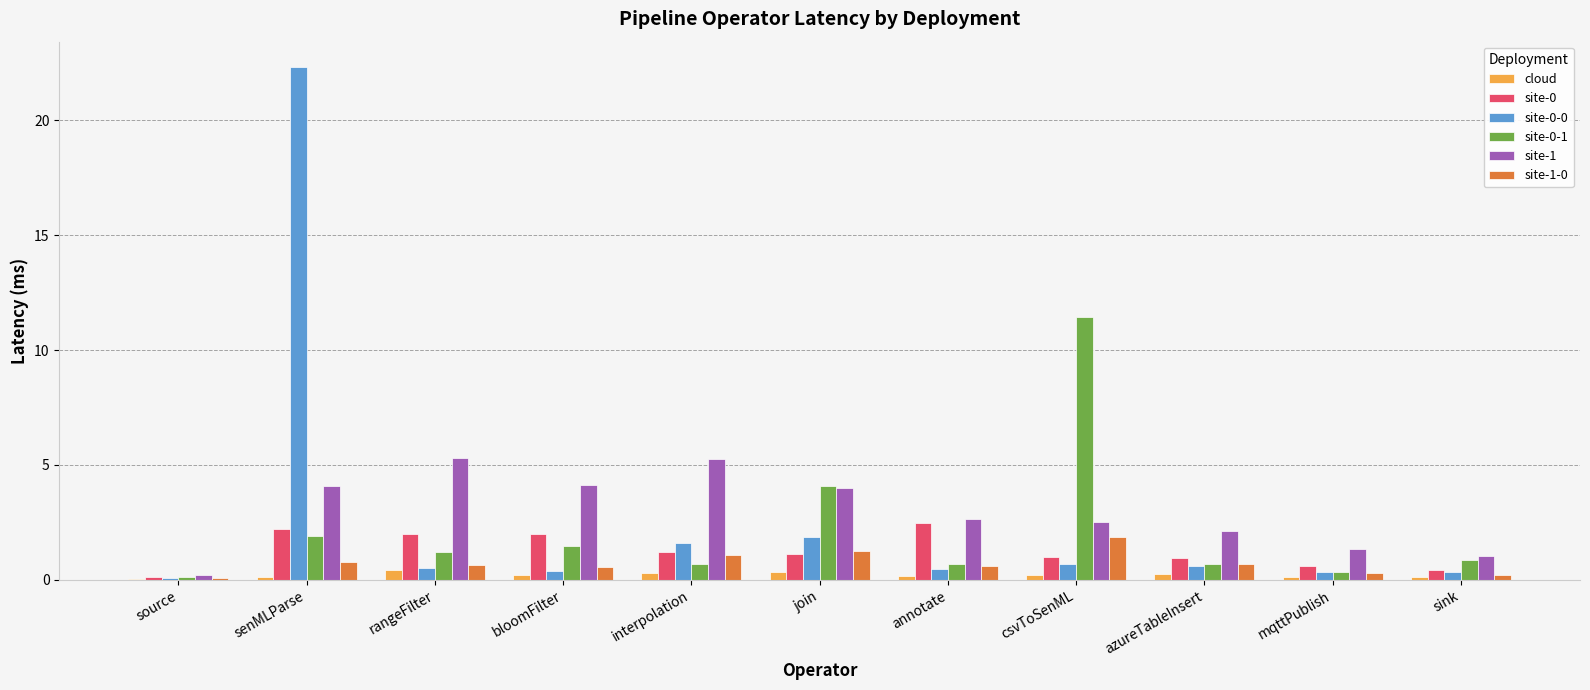

What is the sum of all site-0 values?

14.0